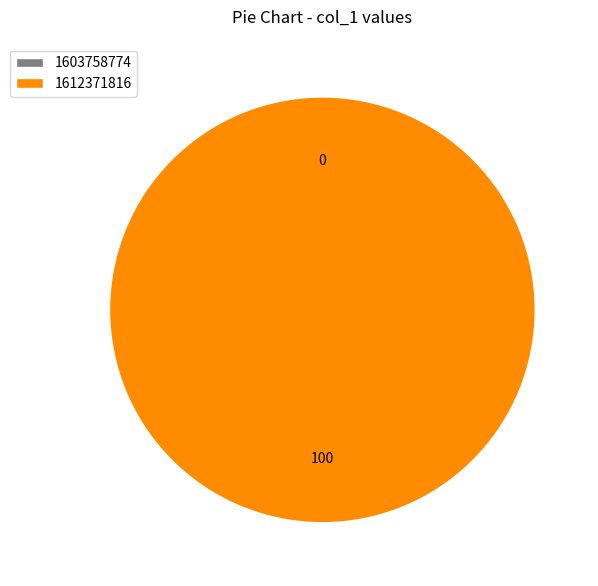

Which category has the biggest portion of the pie?

1612371816